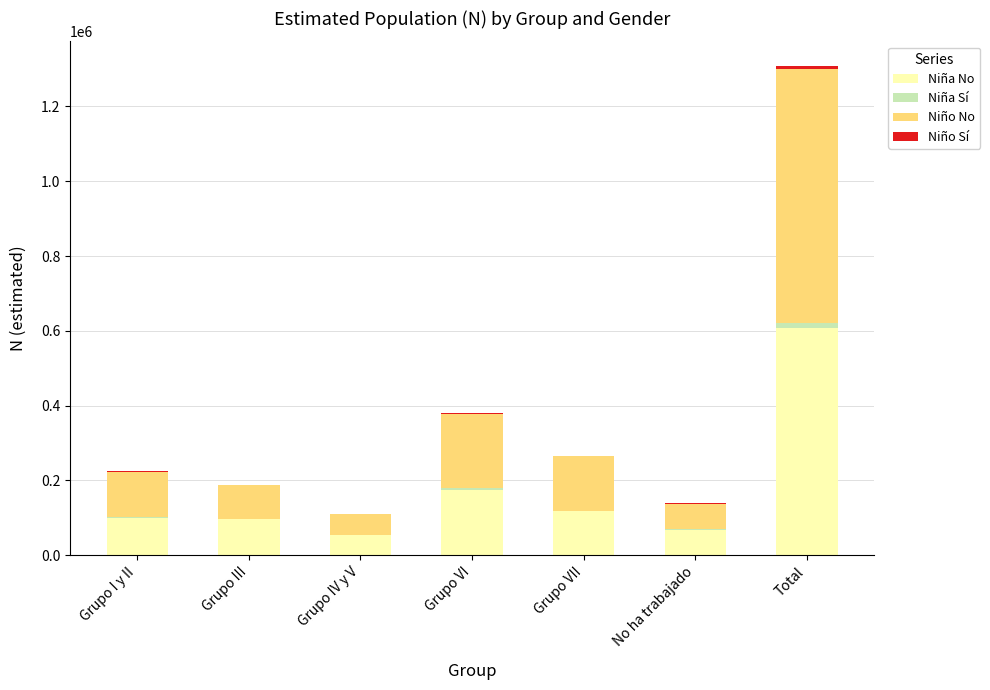

At which label does Niña No reach its peak?

Total